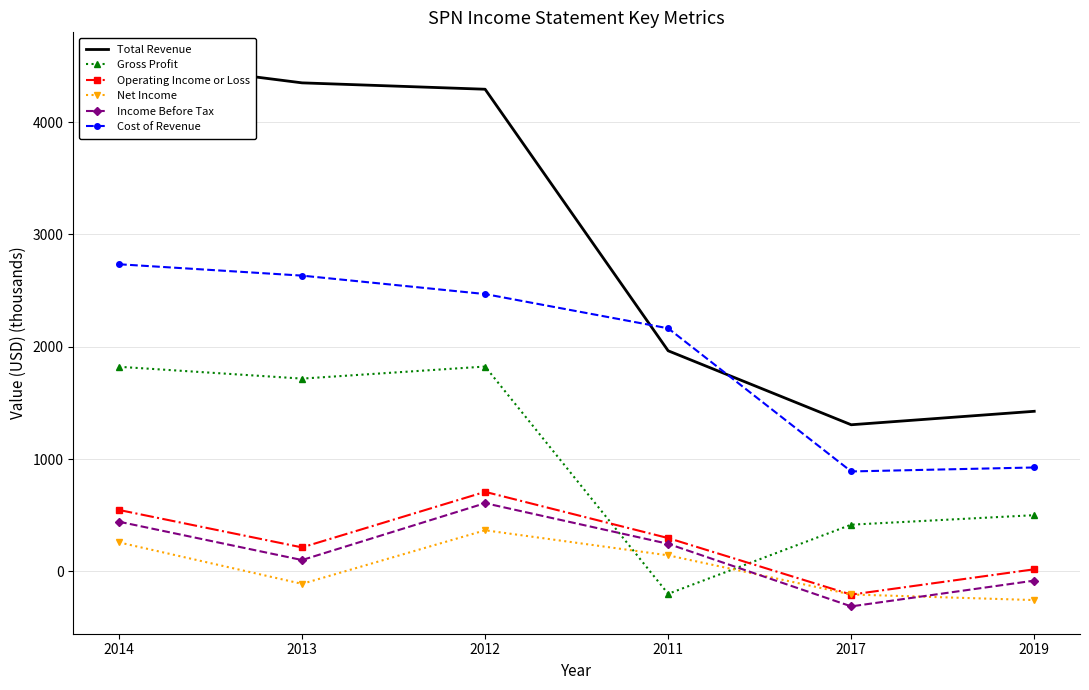

Reading left to right, transcribe all the data shown in this chart.

Total Revenue: 4556.6	4350.1	4293.3	1964.3	1305.5	1425.4
Gross Profit: 1821.8	1716.5	1823.9	-200.1	415.7	500.3
Operating Income or Loss: 546.6	213.3	708.1	296.4	-207.1	18.4
Net Income: 257.8	-111.4	365.9	142.6	-205.9	-255.7
Income Before Tax: 442.2	100.8	607.2	245.2	-311.9	-82.4
Cost of Revenue: 2734.8	2633.6	2469.4	2164.4	889.8	925.1